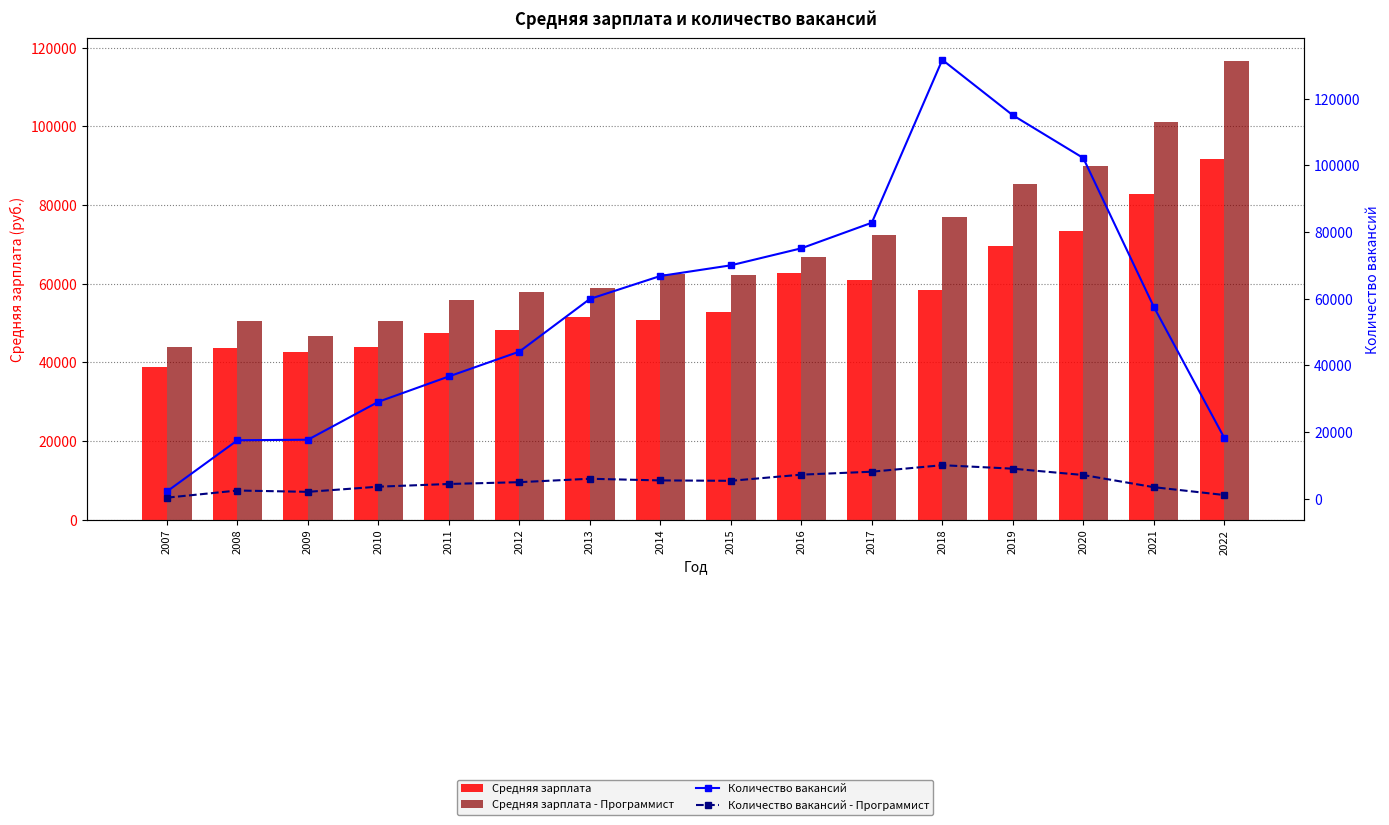

List the series in order of their peak value, highest first.

Количество вакансий, Средняя зарплата - Программист, Средняя зарплата, Количество вакансий - Программист